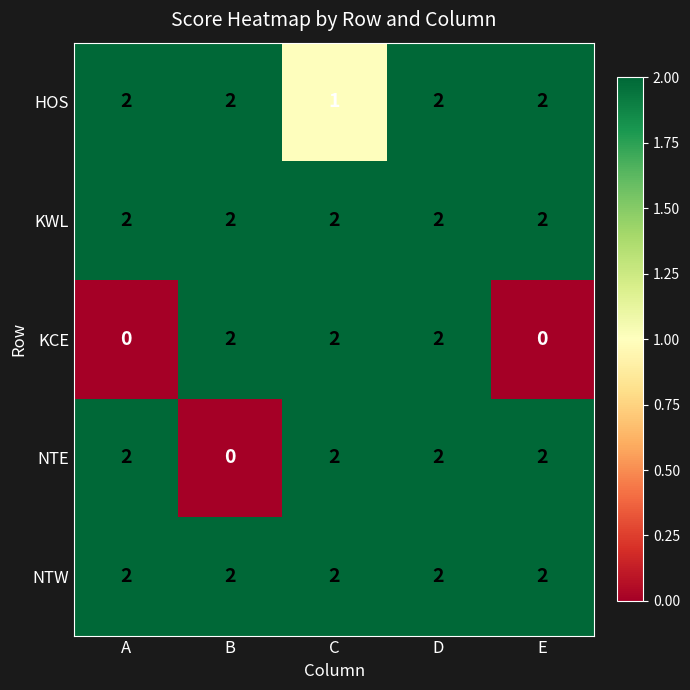

How many data points does each series have?

5